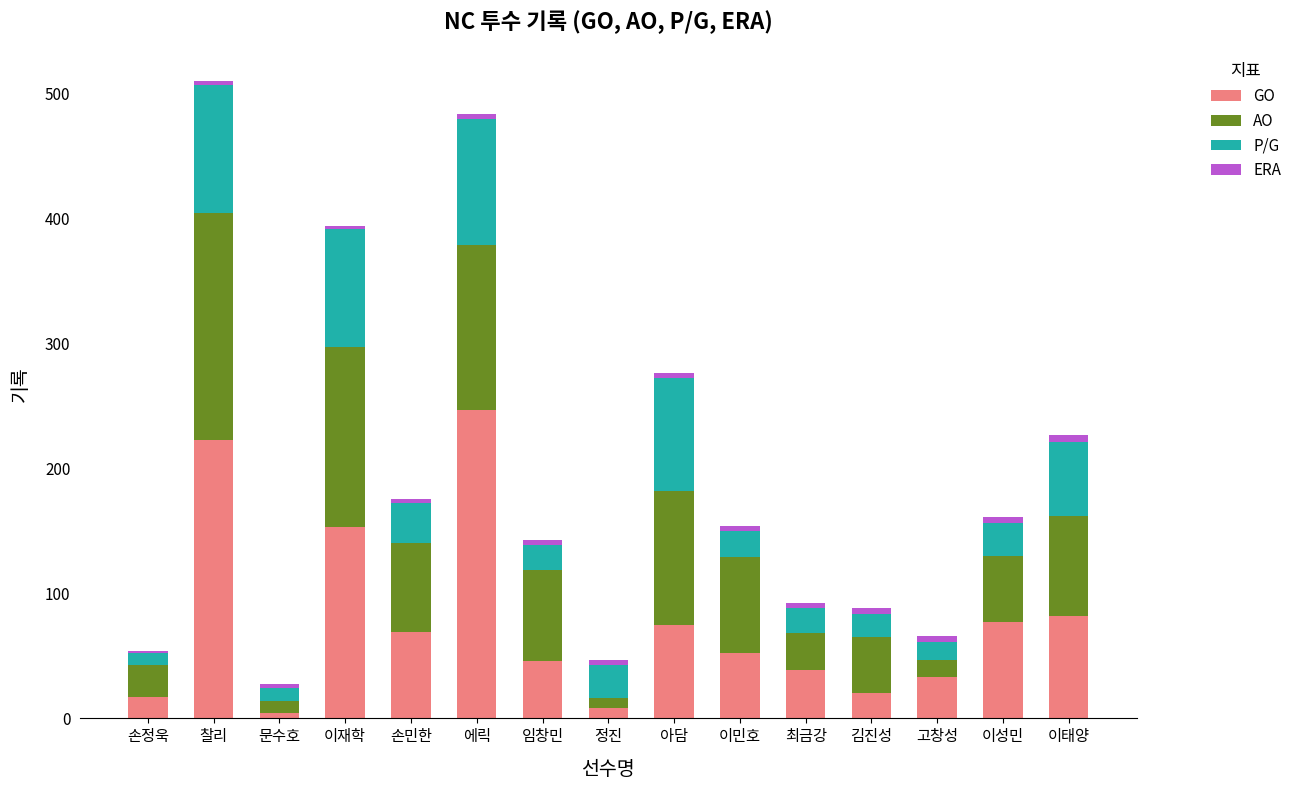

Is it true that GO equals 20.3 at 최금강?

False